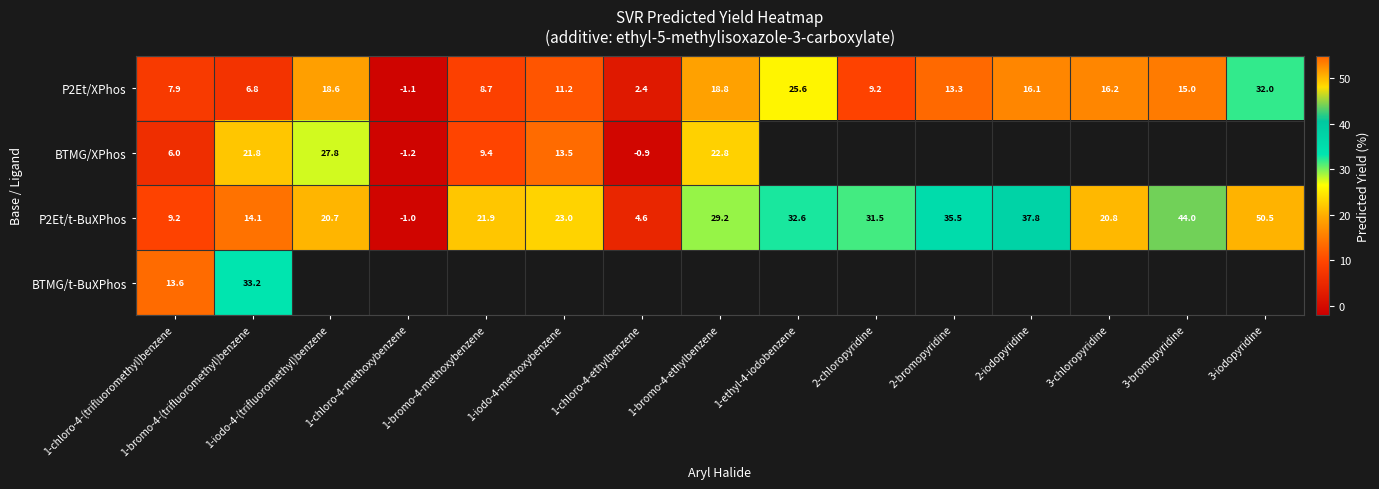

What is the lowest value of the P2Et/t-BuXPhos series?

-1.0